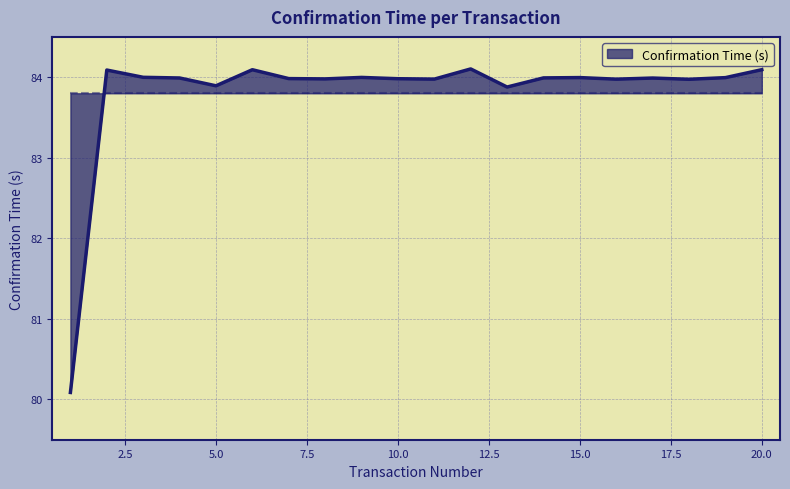

What is the smallest value displayed?

80.1